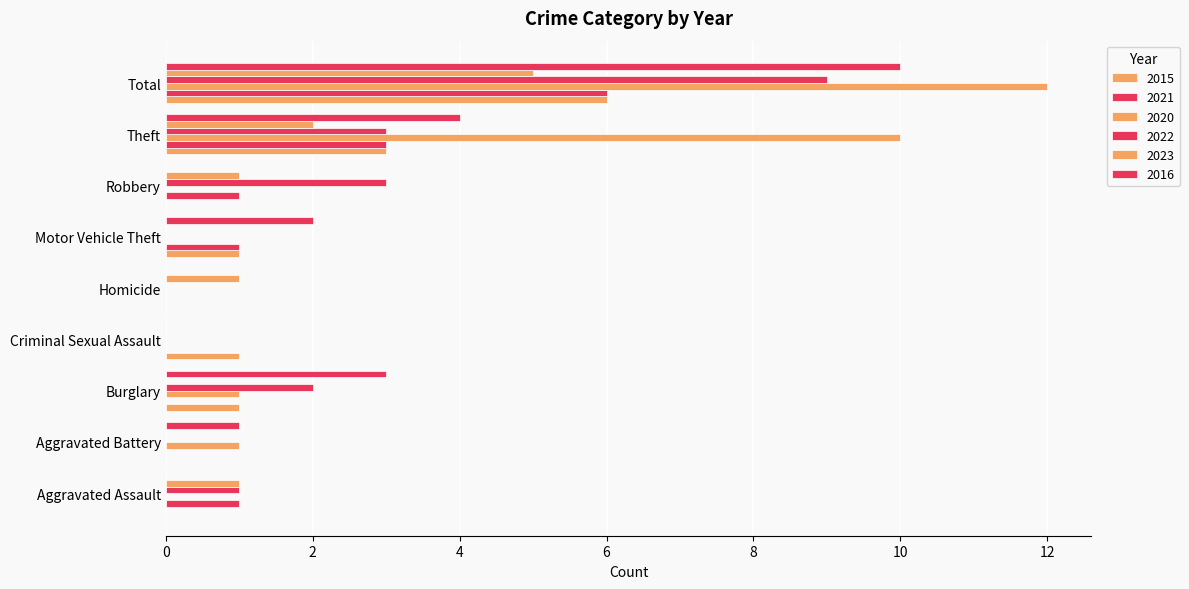

How many distinct data groups are displayed?

6